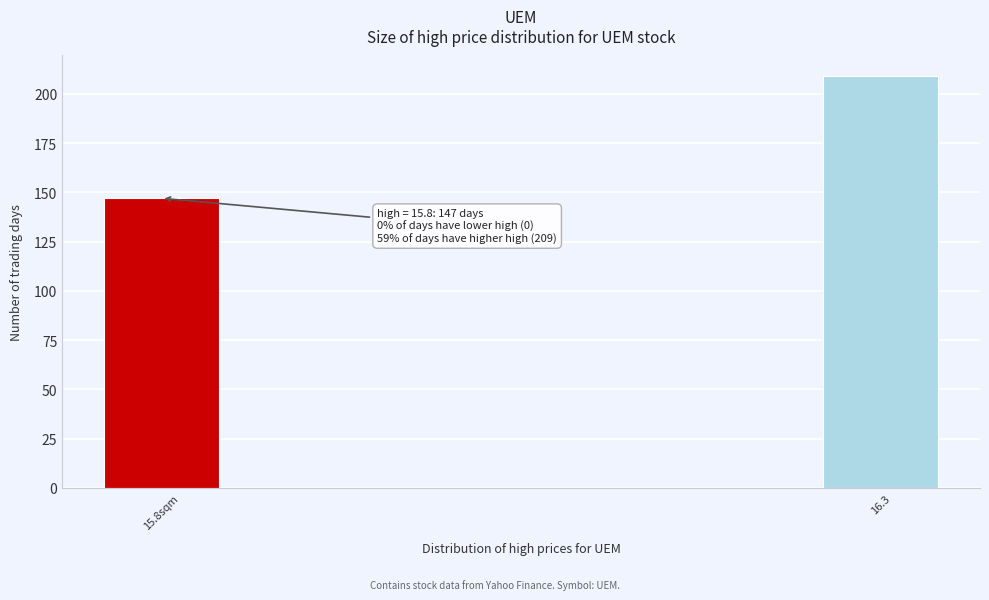

Reading left to right, extract all data points from this chart.

15.8sqm=147	16.3=209